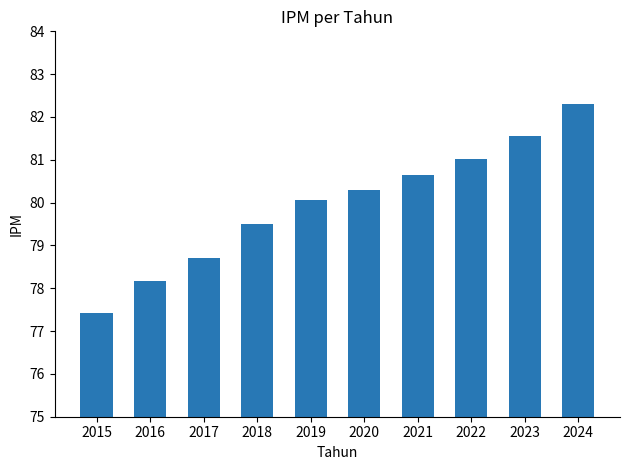

The value at 2020 is 80.3. True or false?

True